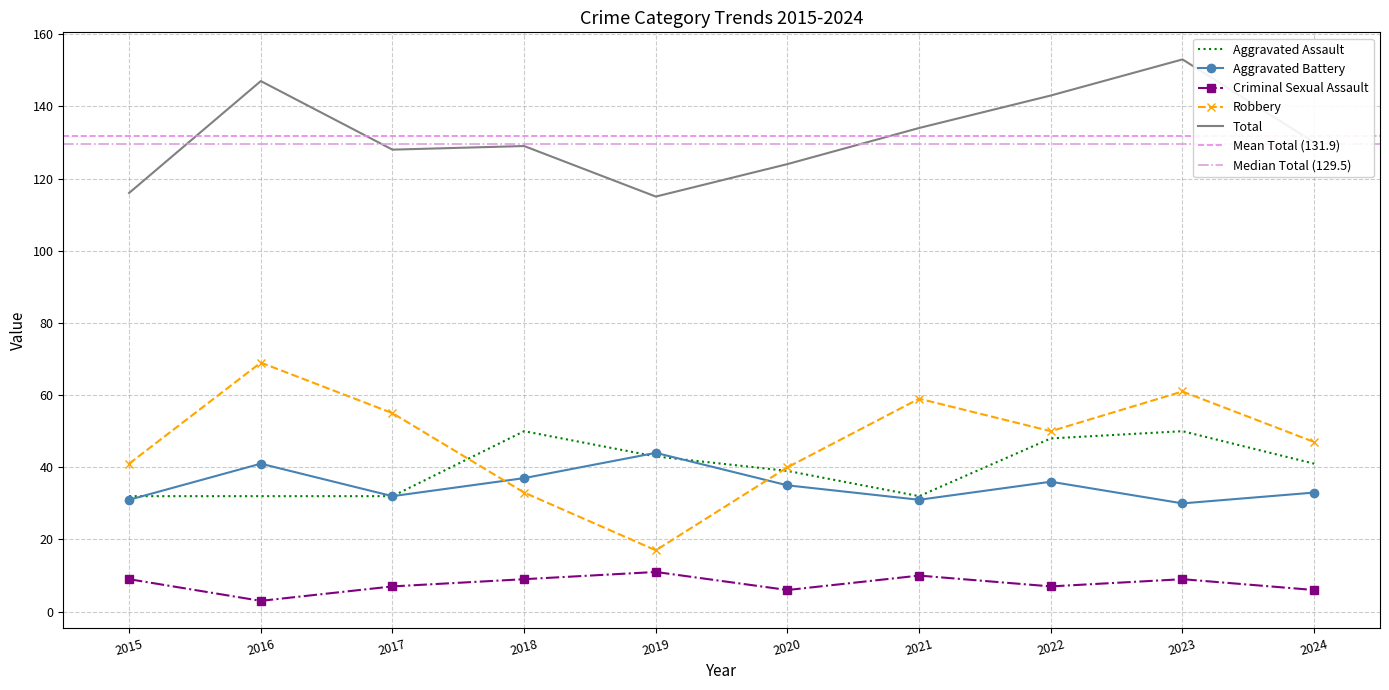

Which series has the widest spread of values?

Robbery